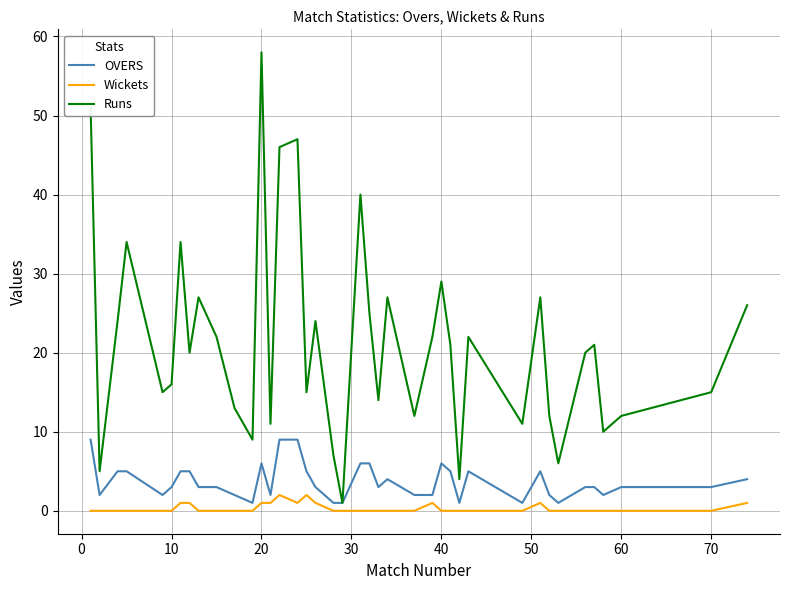

Which series has the largest total across all categories?

Runs